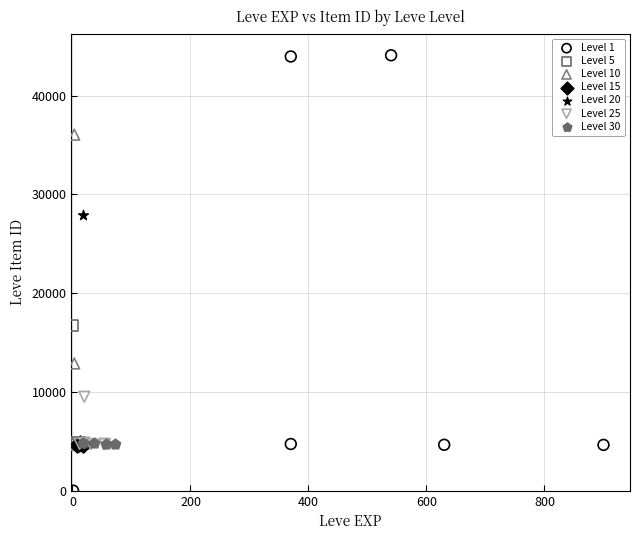

Which series reaches the minimum Y coordinate?

Level 1